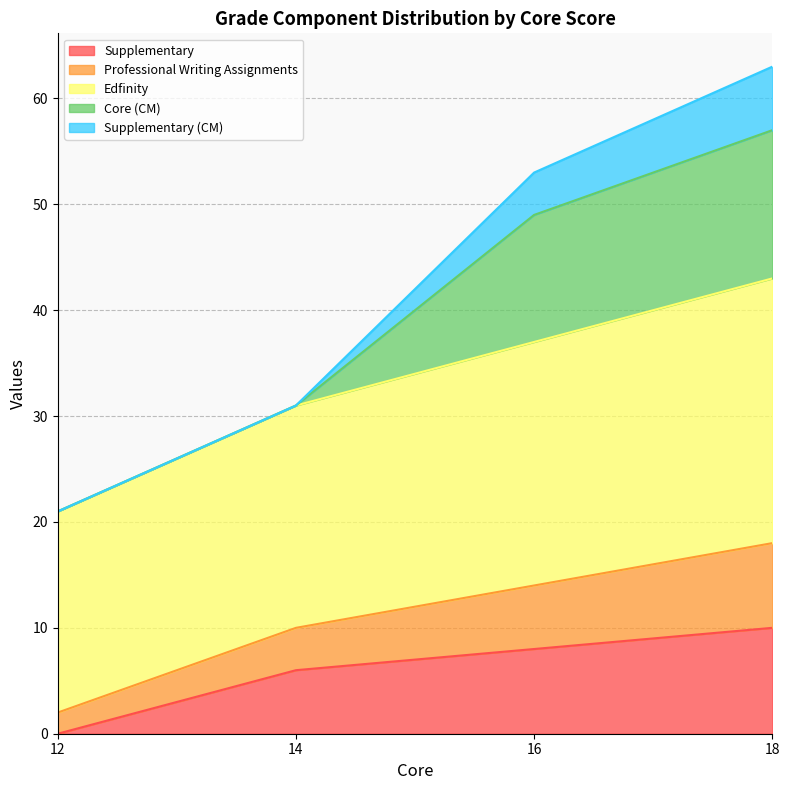

Read the Supplementary value at 16, to the nearest 10.

10